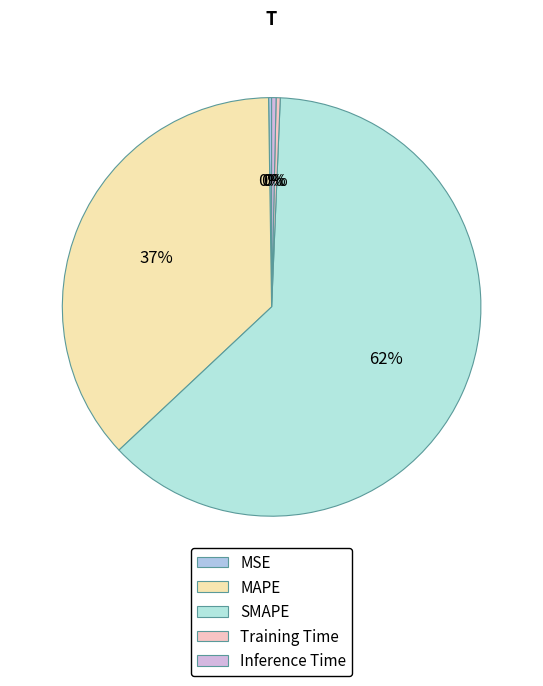

Which slice is the smallest?

MSE